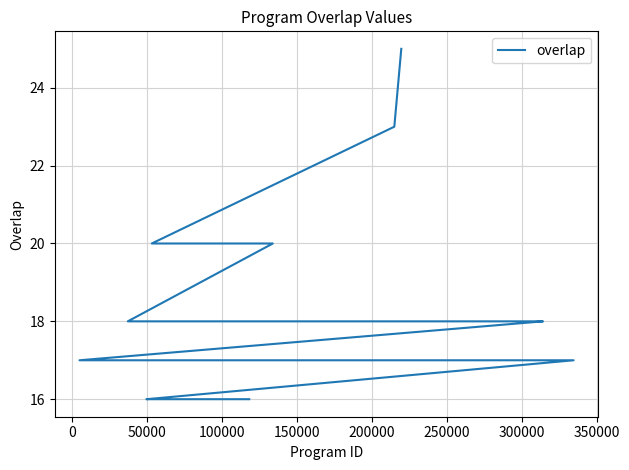

Count the number of categories in the chart.

25